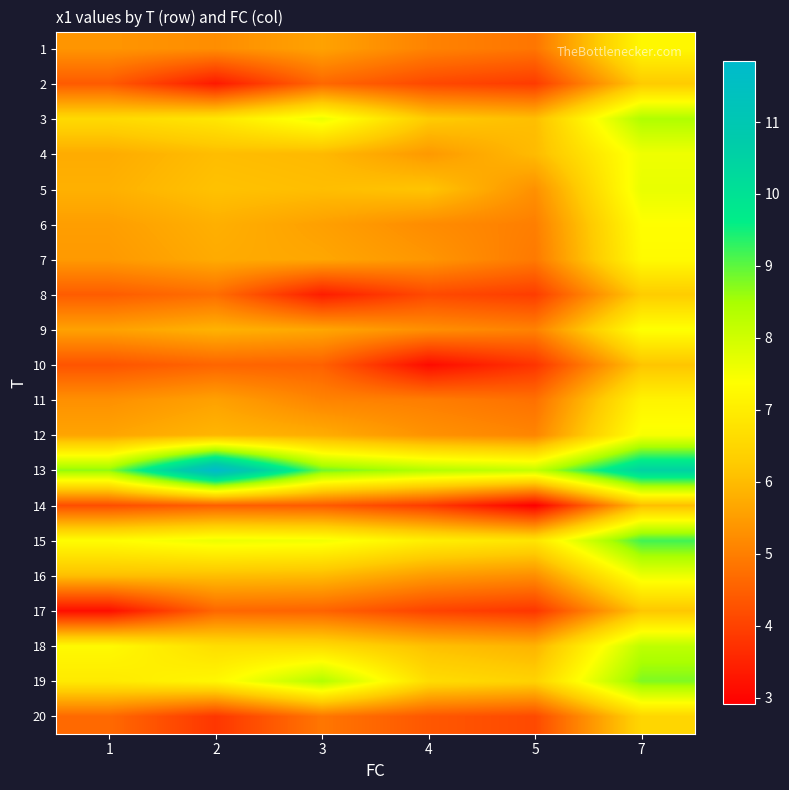

At how many categories does at least one series exceed 10?

2